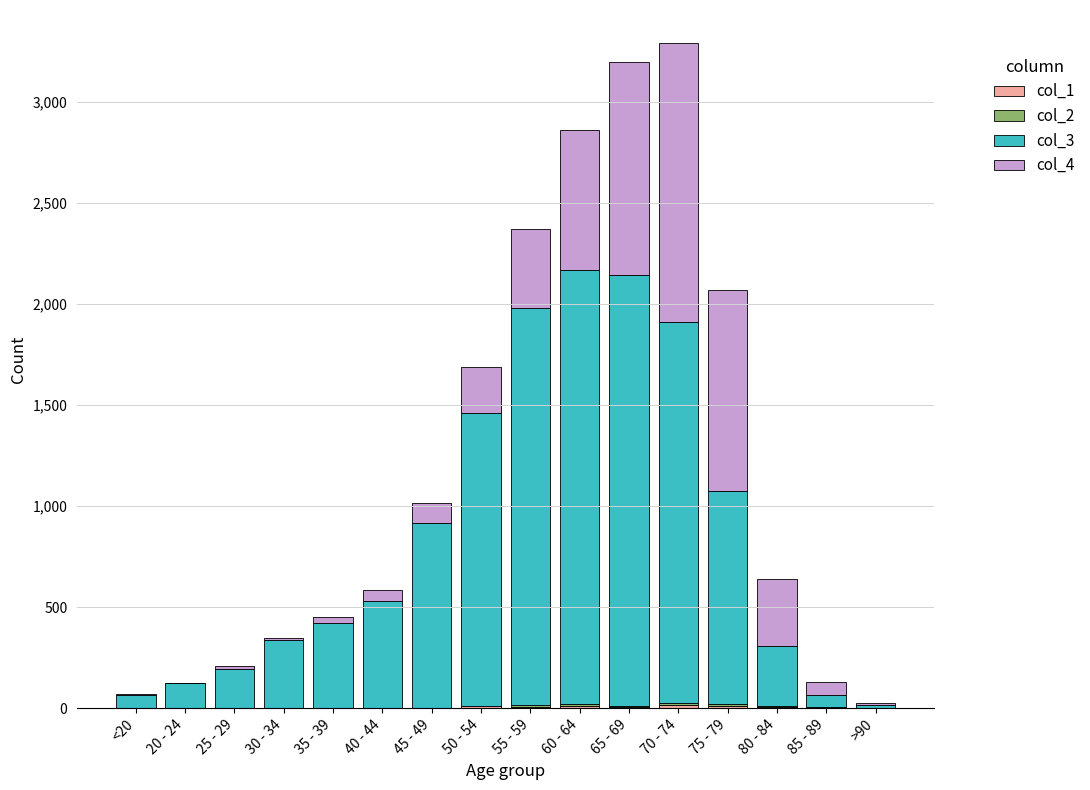

Which series has the largest total across all categories?

col_3